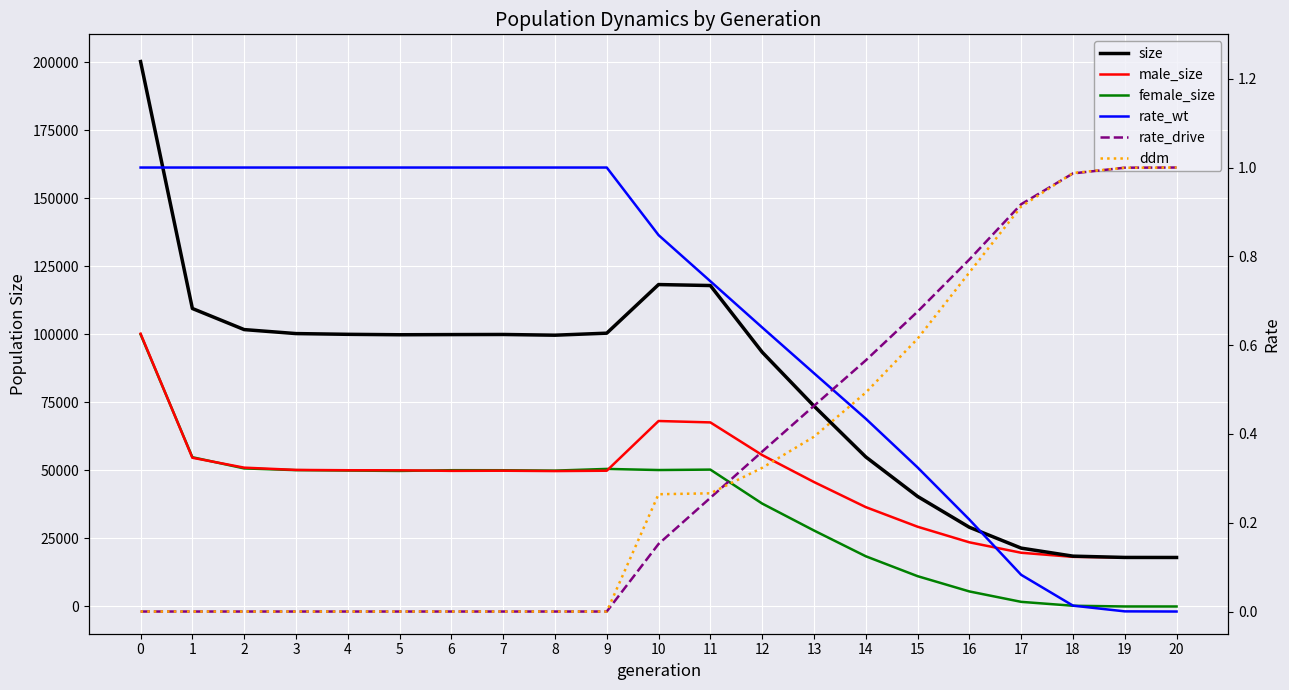

How many times do female_size and rate_drive cross each other?

1